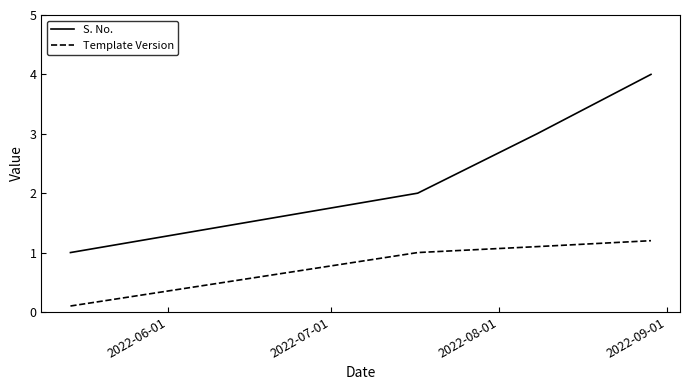

True or false: S. No. has more than 2 interior local peaks.

False